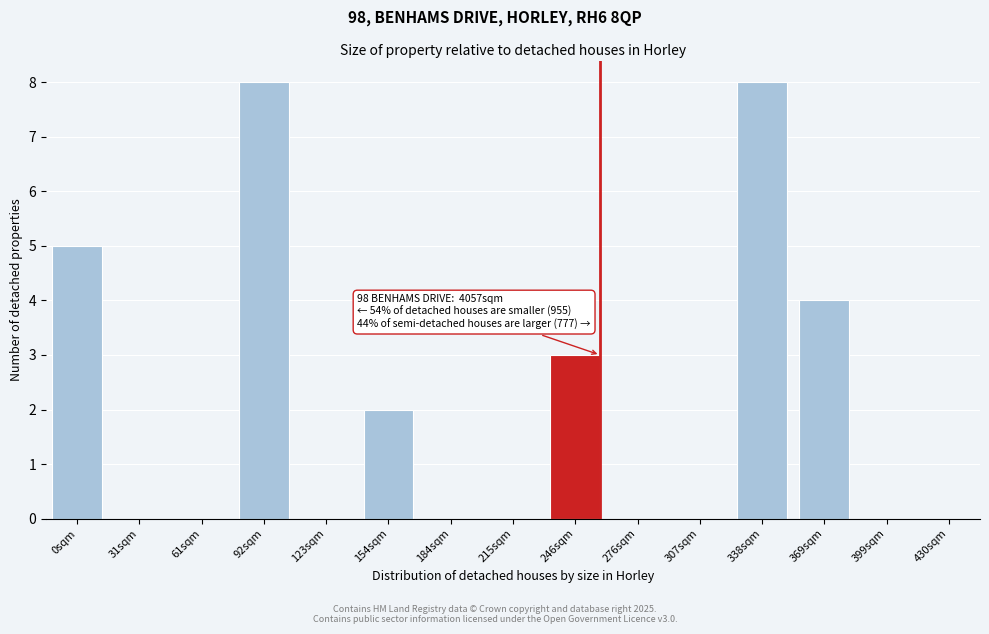

Reading left to right, extract all data points from this chart.

0sqm=5	31sqm=0	61sqm=0	92sqm=8	123sqm=0	154sqm=2	184sqm=0	215sqm=0	246sqm=3	276sqm=0	307sqm=0	338sqm=8	369sqm=4	399sqm=0